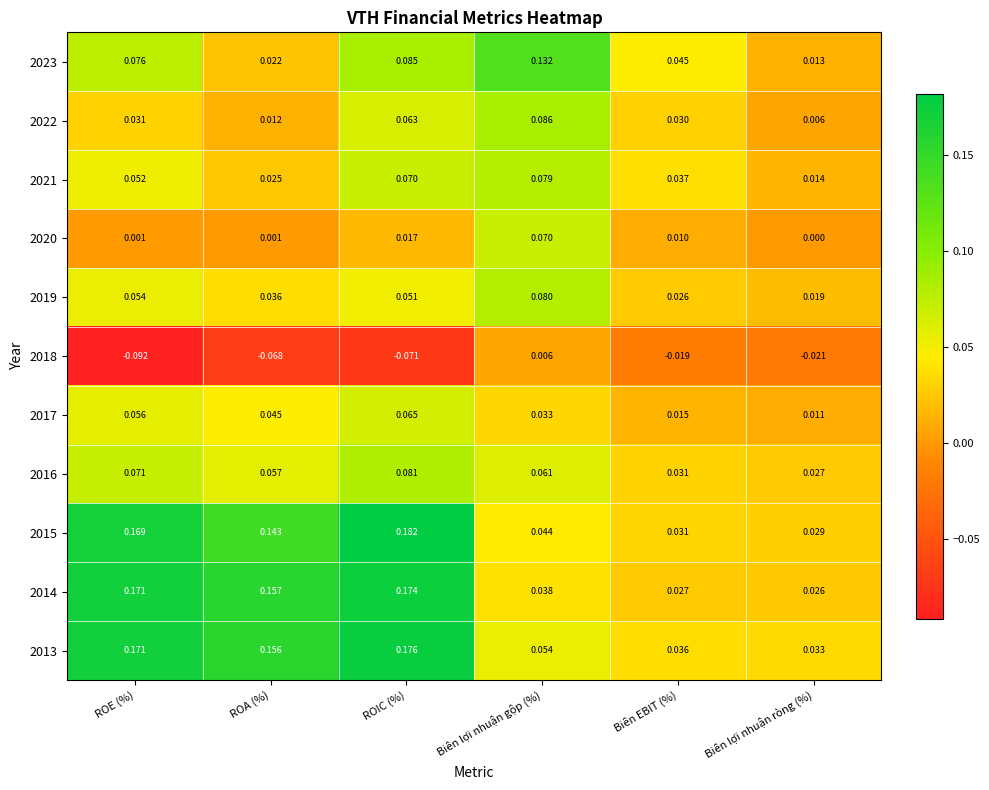

Is the value of 2018 at ROE (%) greater than the value of 2021 at ROE (%)?

No